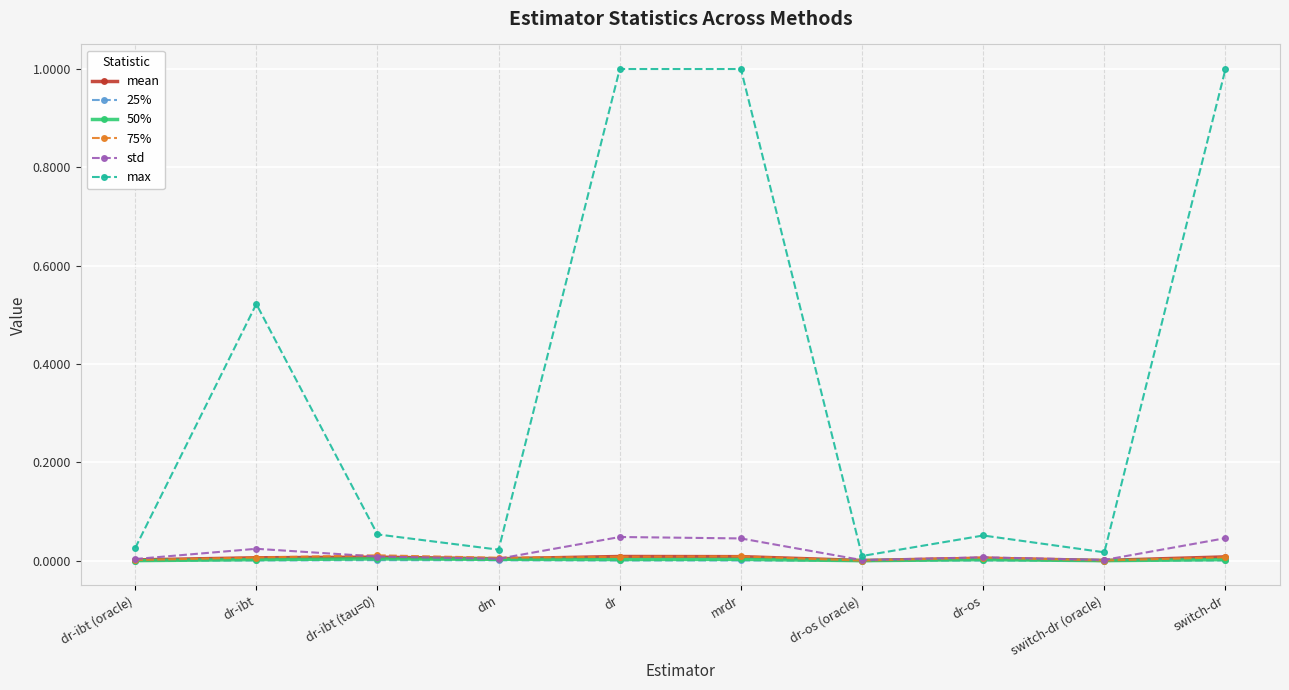

Is it true that std equals 0.0 at mrdr?

True